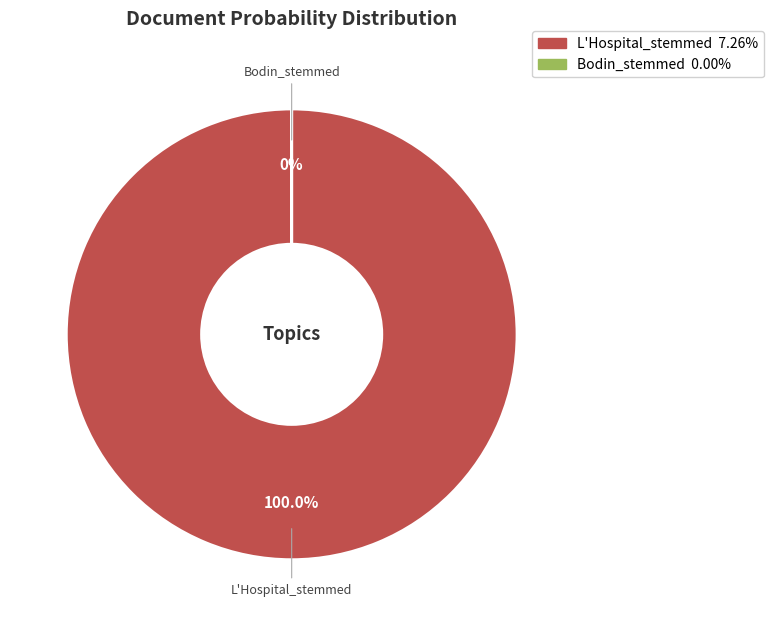

Combined, do Bodin_stemmed and L'Hospital_stemmed account for over 50%?

Yes